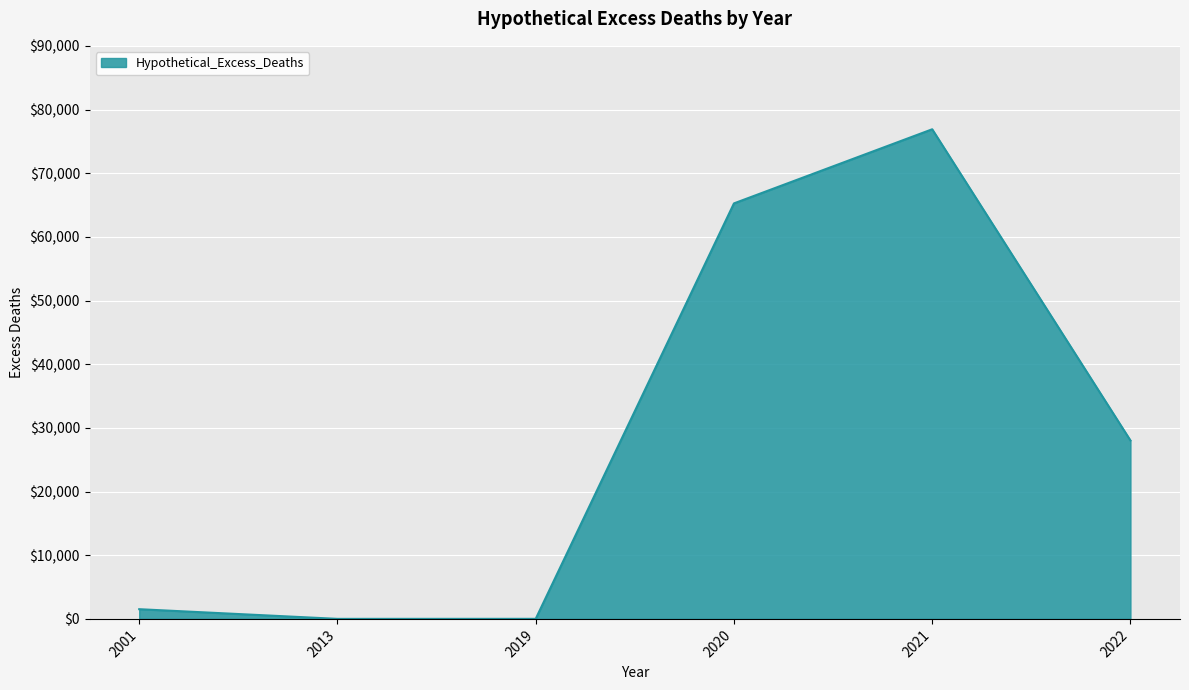

How many lines are shown in the chart?

1